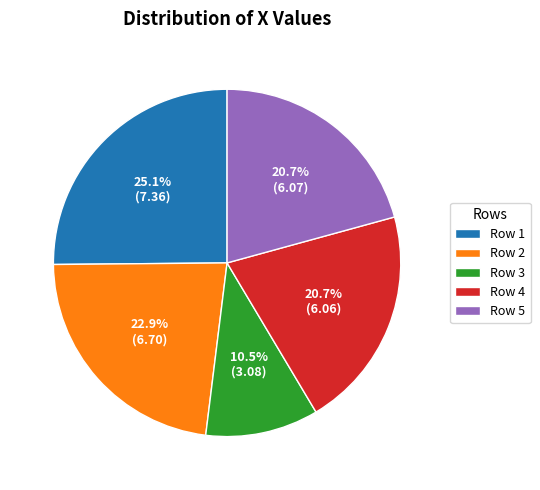

What portion of the pie excludes Row 3?

89.5%